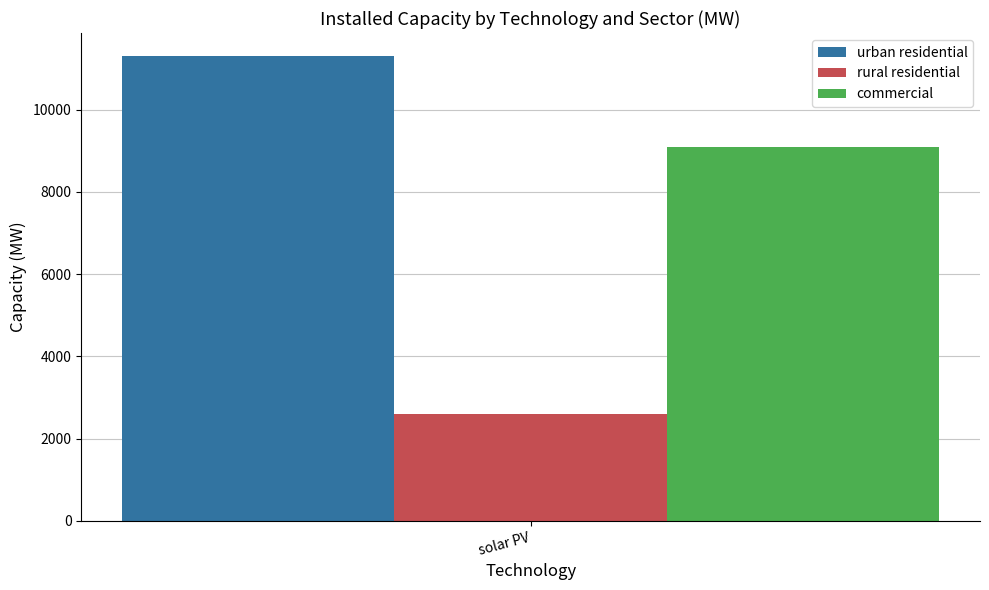

Rank the categories by urban residential value from lowest to highest.

solar PV